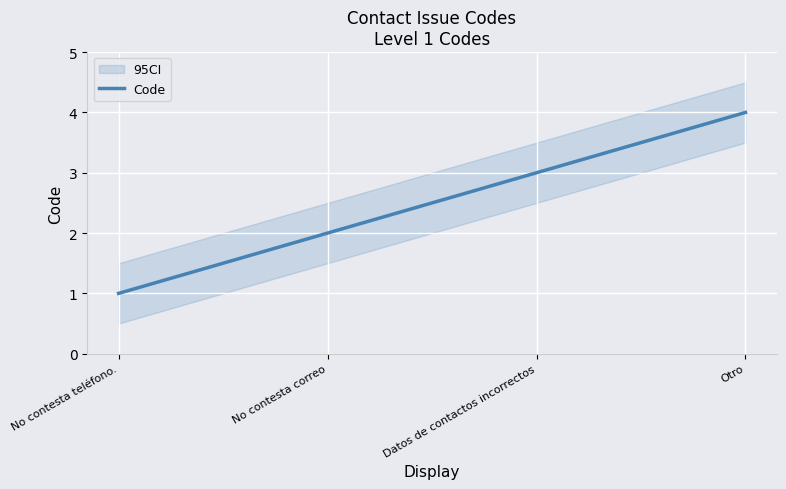

The value at No contesta teléfono. is 1. True or false?

True